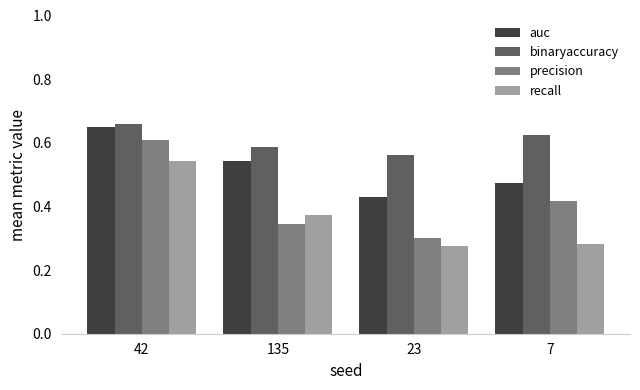

Which series has the widest spread of values?

precision